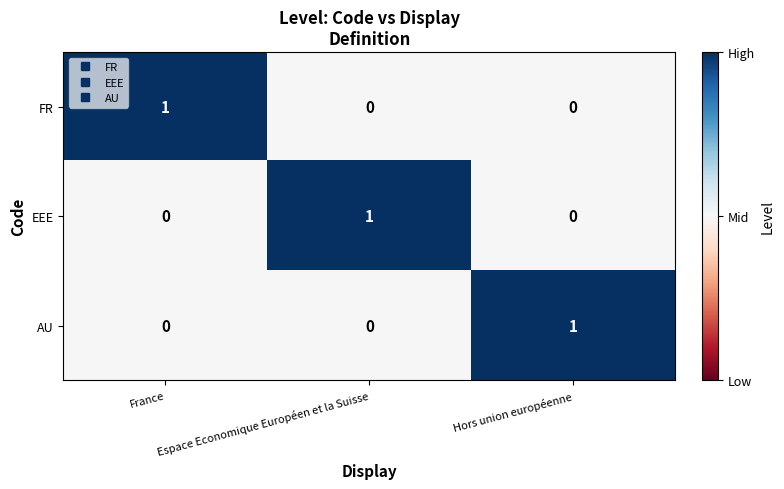

Is it true that AU equals 1 at Espace Economique Européen et la Suisse?

False